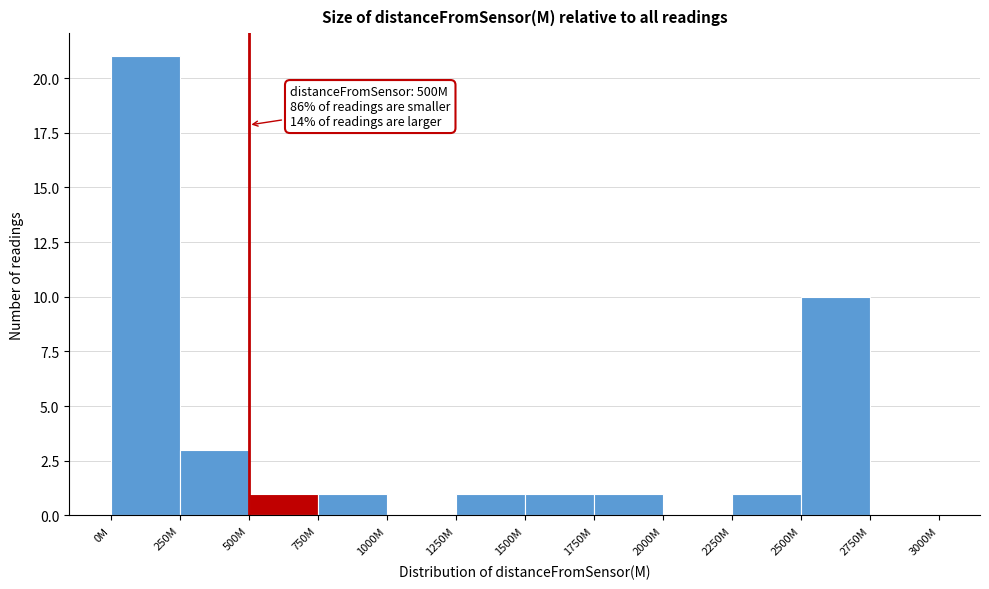

Reading left to right, transcribe all the data shown in this chart.

0M=21	250M=3	500M=1	750M=1	1000M=0	1250M=1	1500M=1	1750M=1	2000M=0	2250M=1	2500M=10	2750M=0